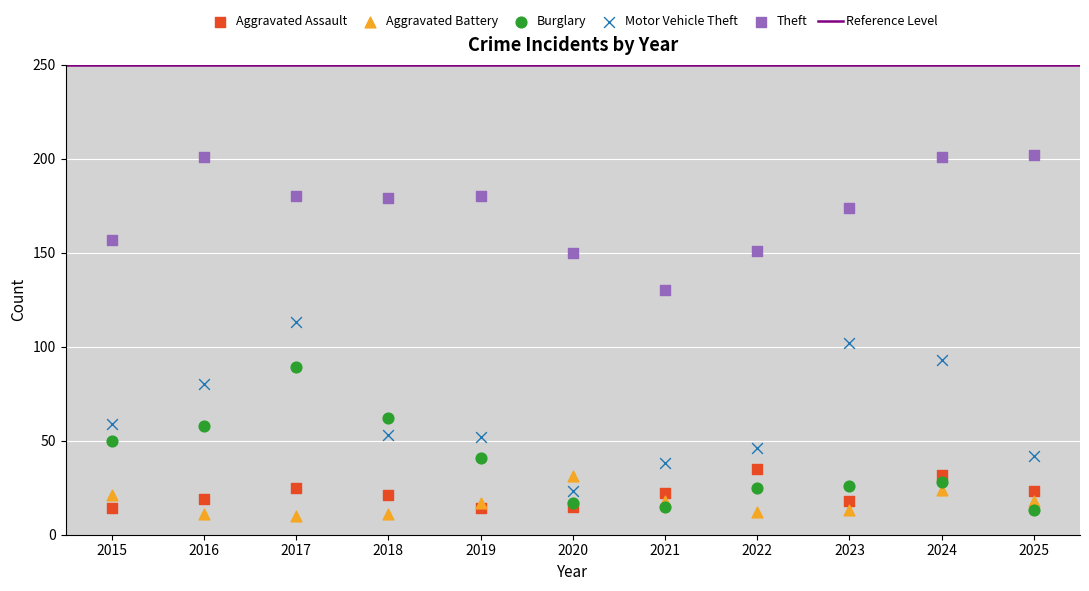

Which series contains the highest Y value?

Theft